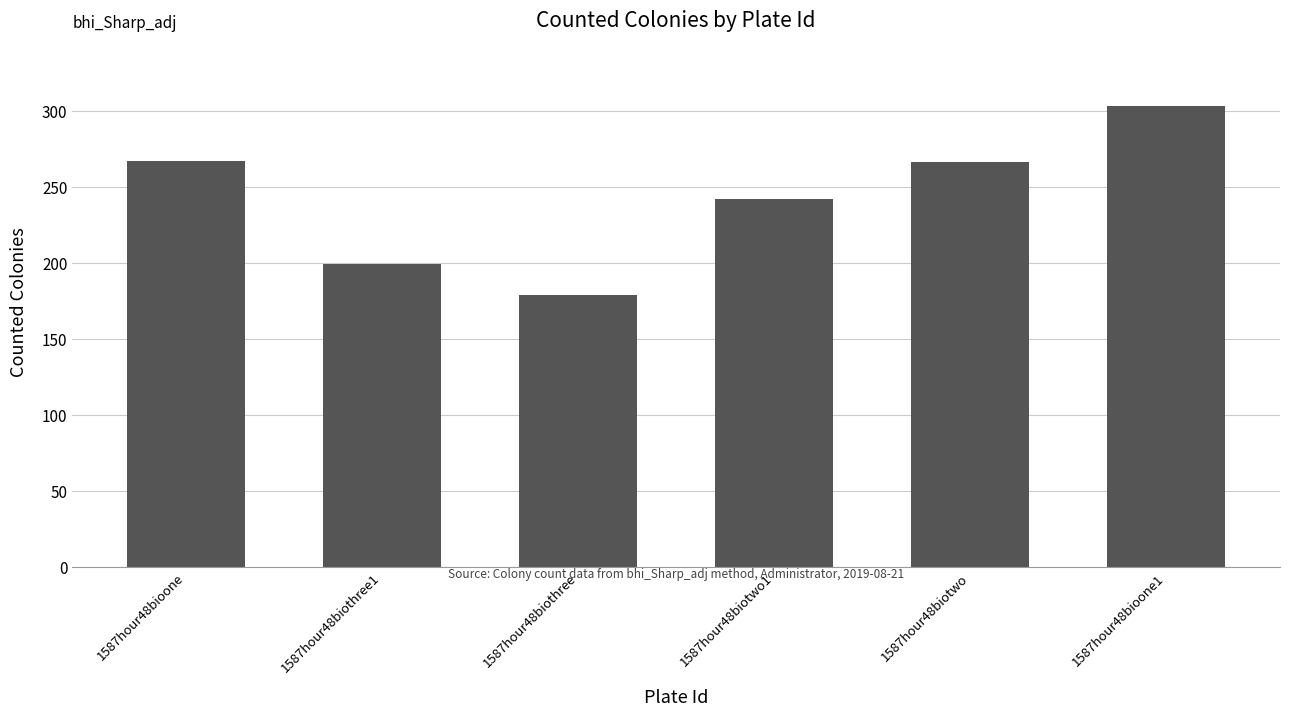

What is the label of the 5th bar from the right?

1587hour48biothree1